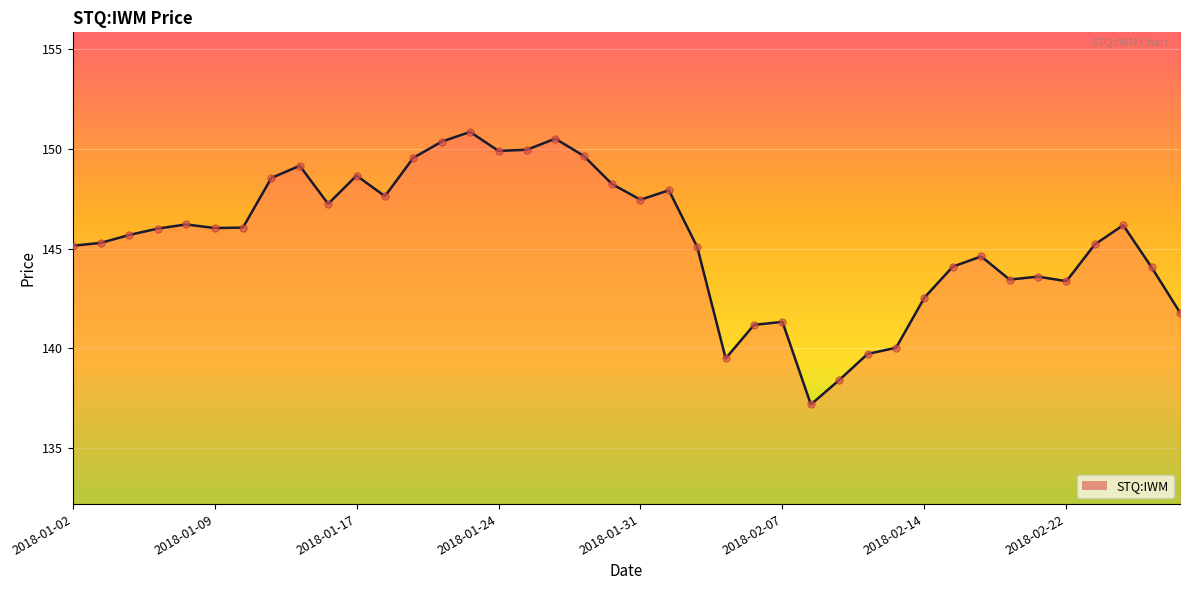

What is the difference between the maximum and minimum values?

13.7